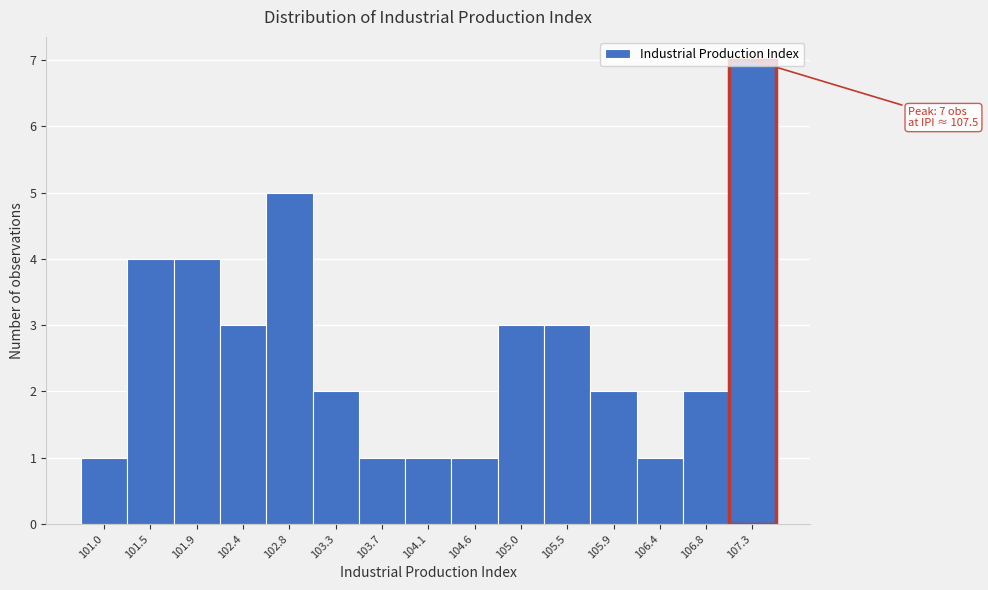

What is the average value?

3